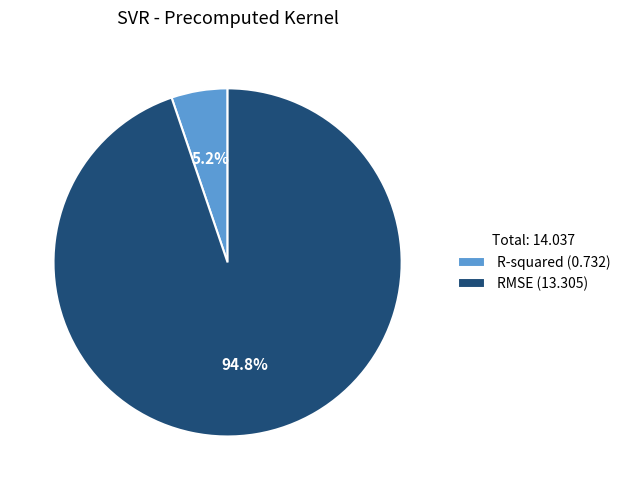

How many slices are in this pie chart?

2